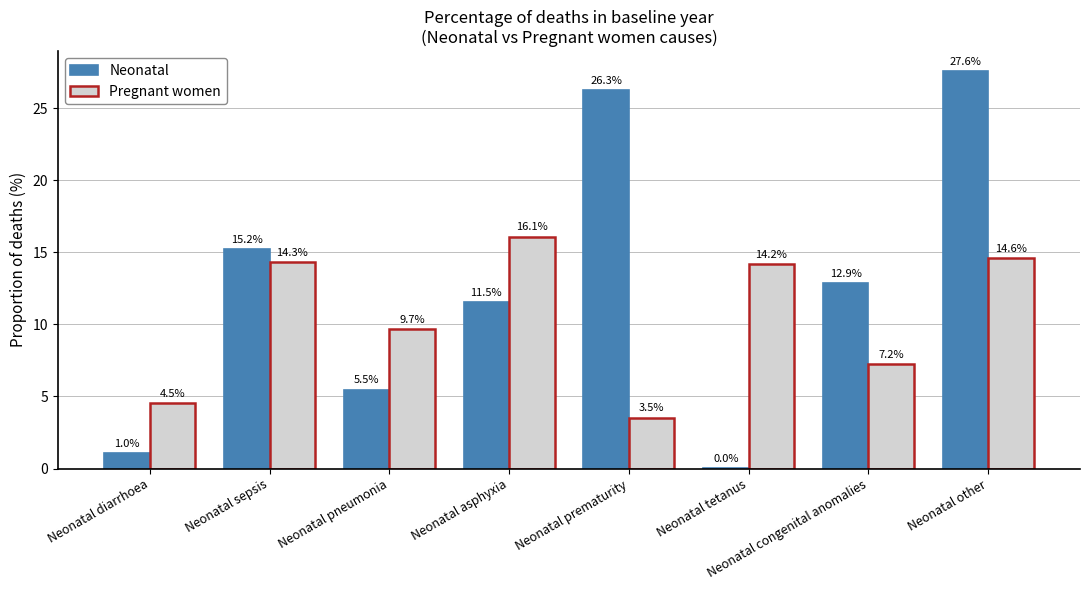

Which series has the widest spread of values?

Neonatal